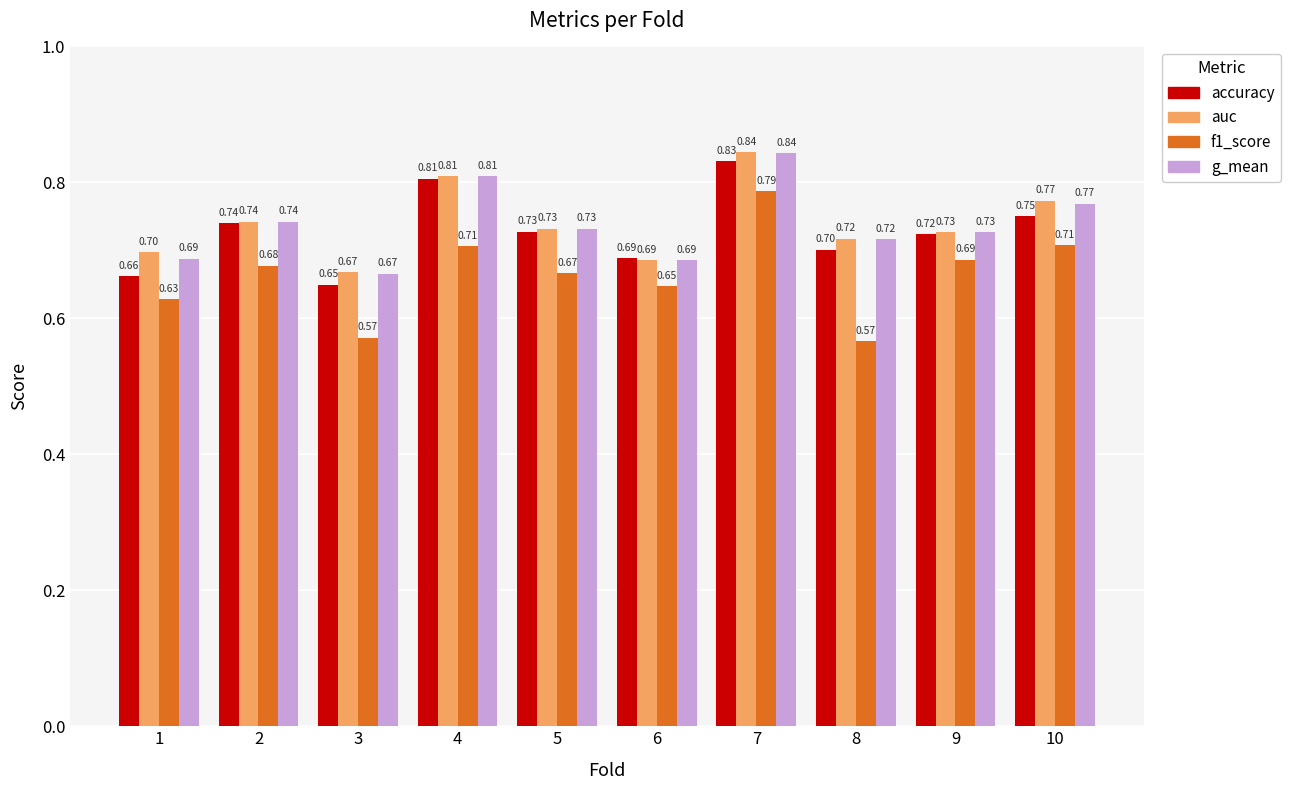

Between 1 and 4, which series saw the biggest shift?

accuracy